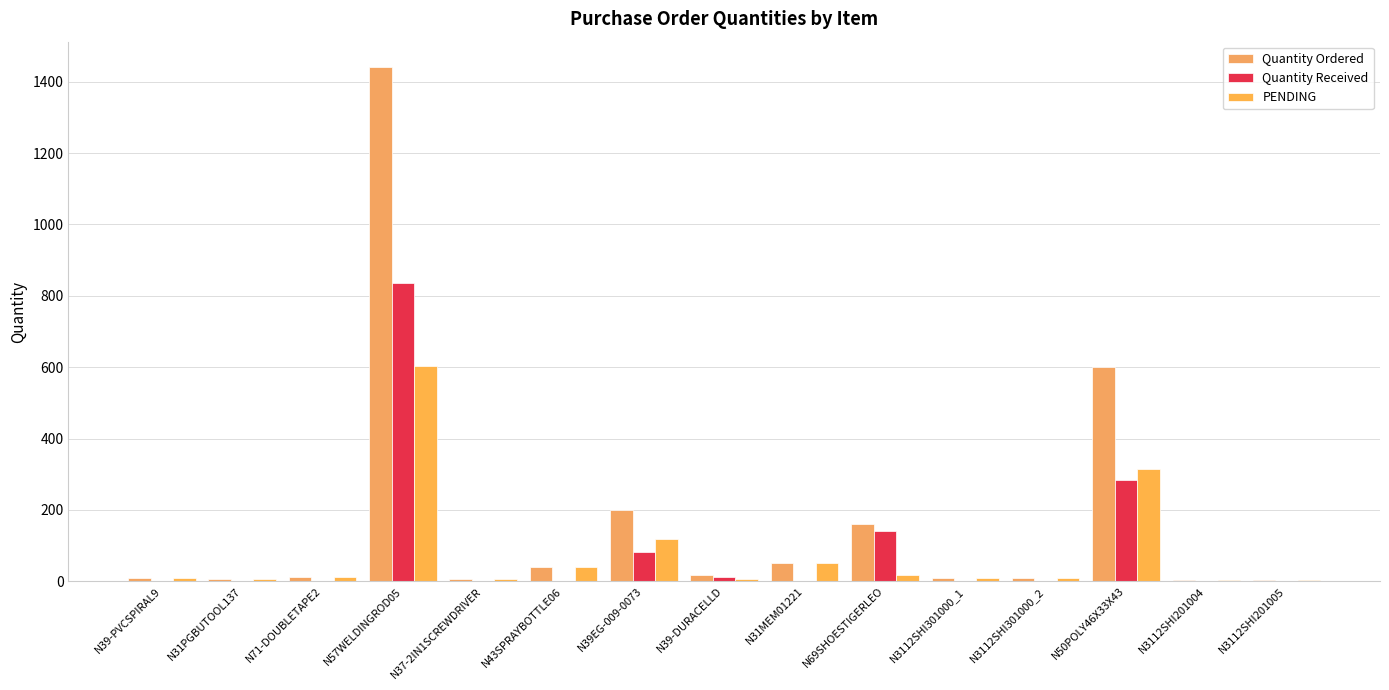

Are the bars horizontal?

No